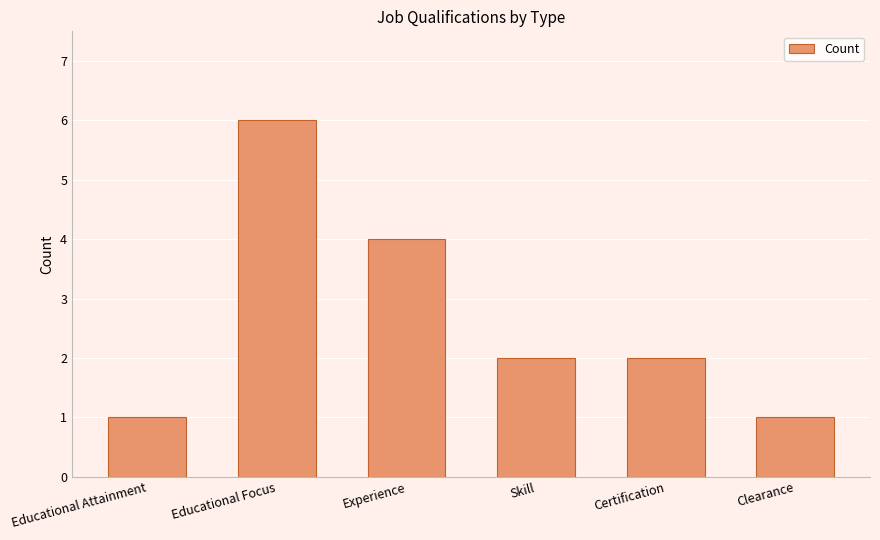

What is the average value?

3